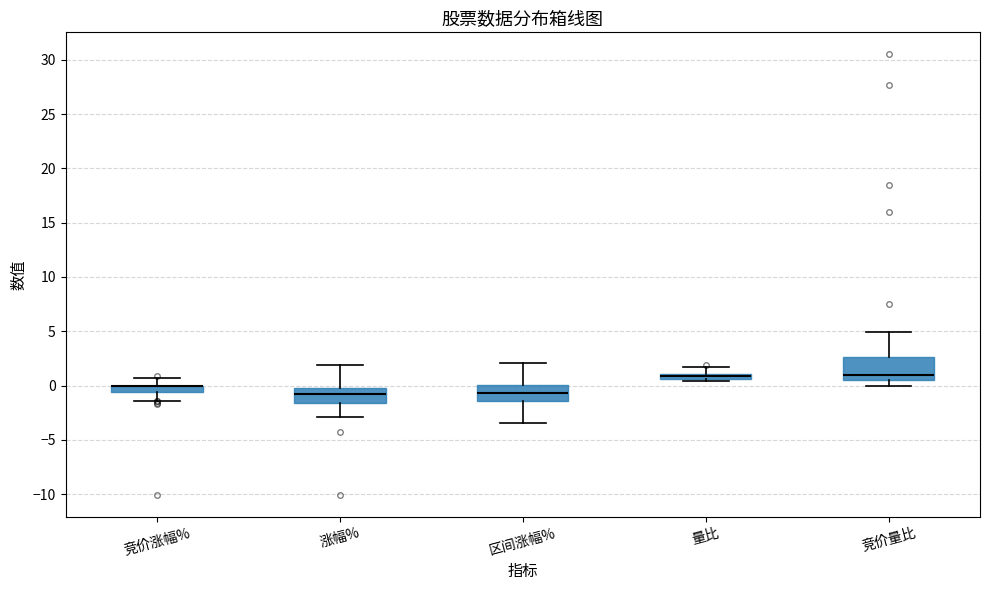

Where is the lower edge of the box for 量比 on the y-axis? The values are not printed on the chart, so give them approximately, as read against the axis.

0.5